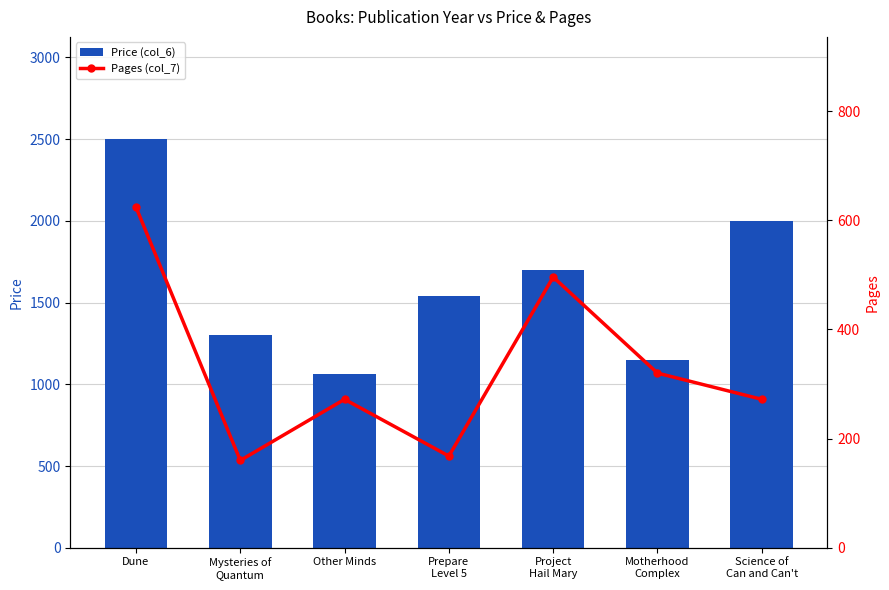

Count the number of categories in the chart.

7